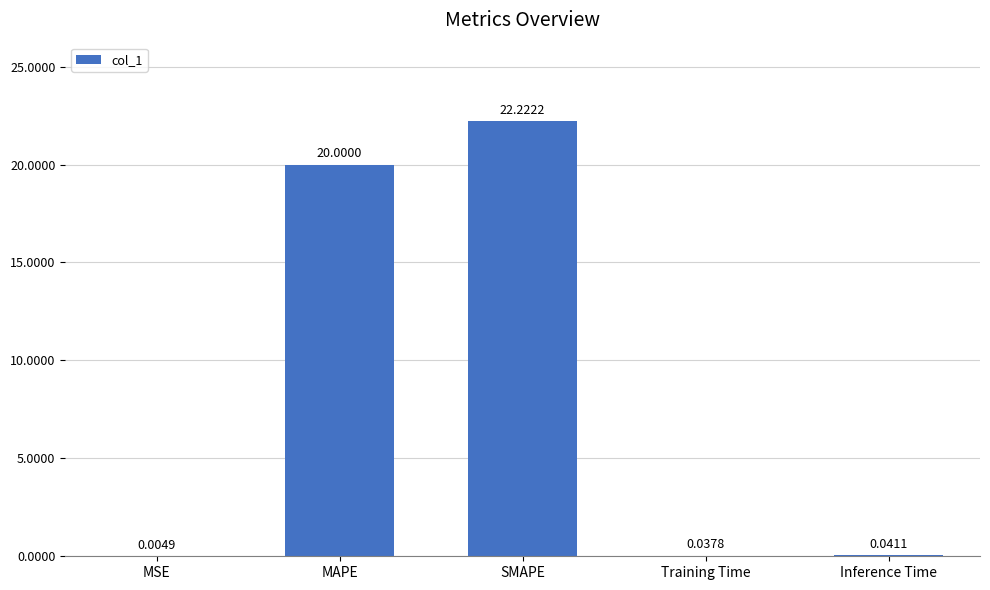

What is the sum of all values?

42.3